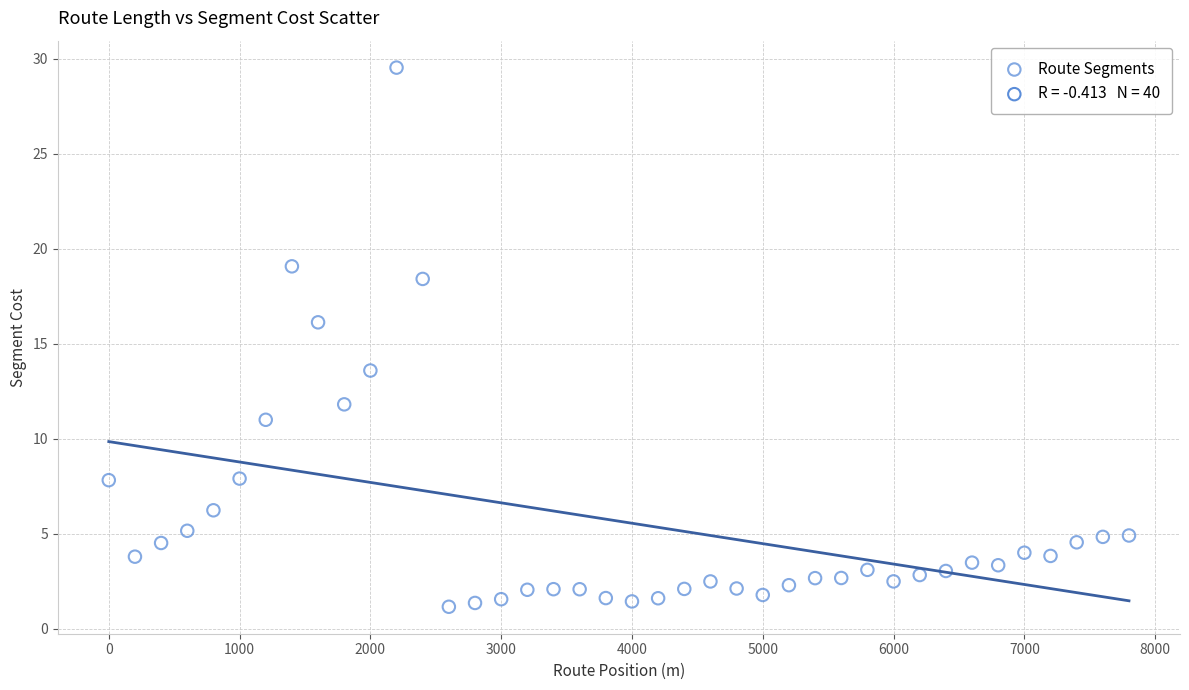

What is the range of Y values (max minus min)?

28.4